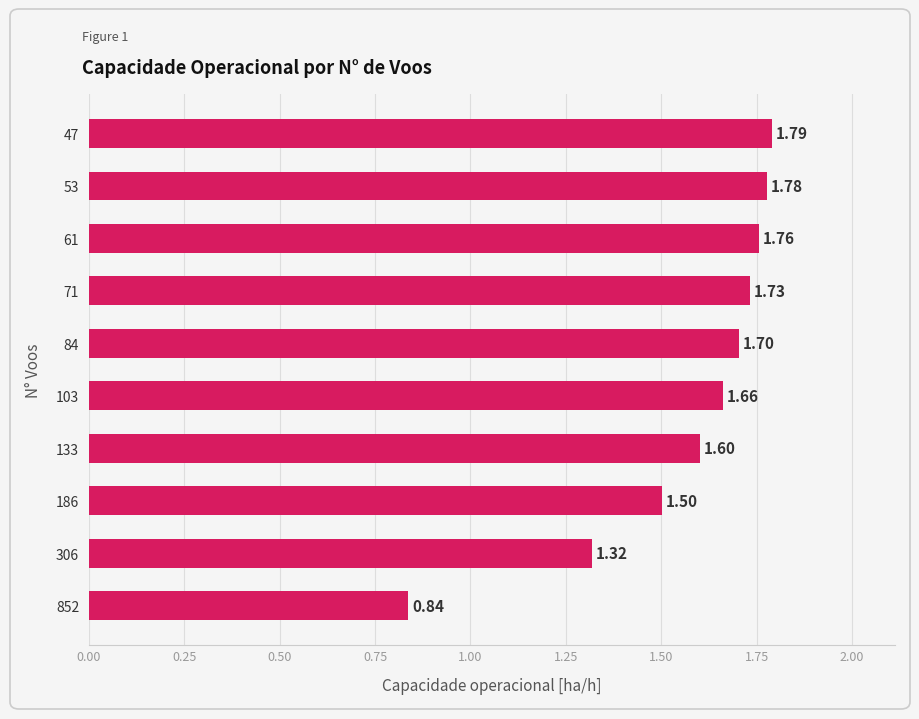

Rank the categories by value from highest to lowest.

47, 53, 61, 71, 84, 103, 133, 186, 306, 852